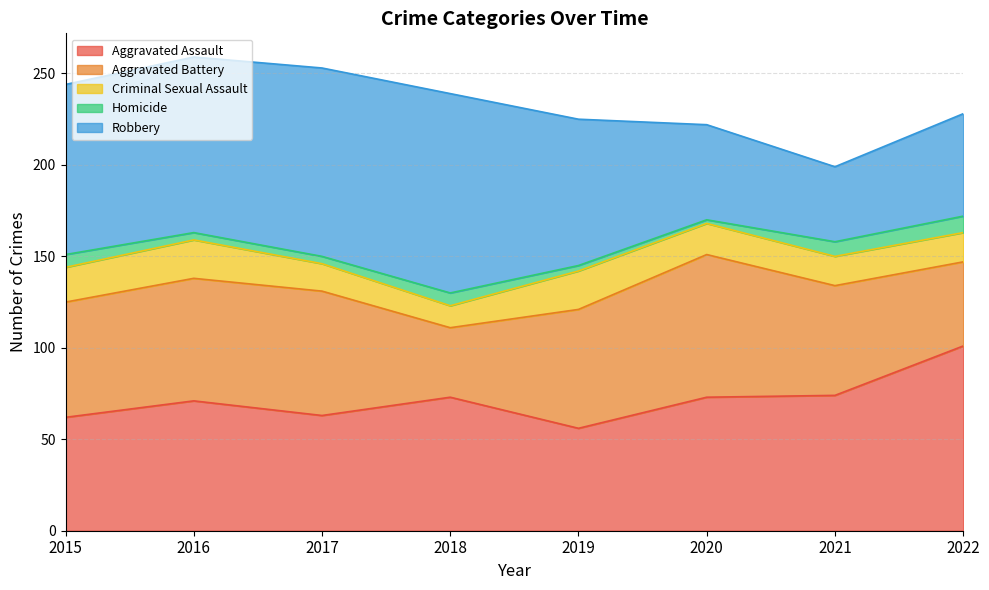

The value of Criminal Sexual Assault at 2020 is 17. True or false?

True